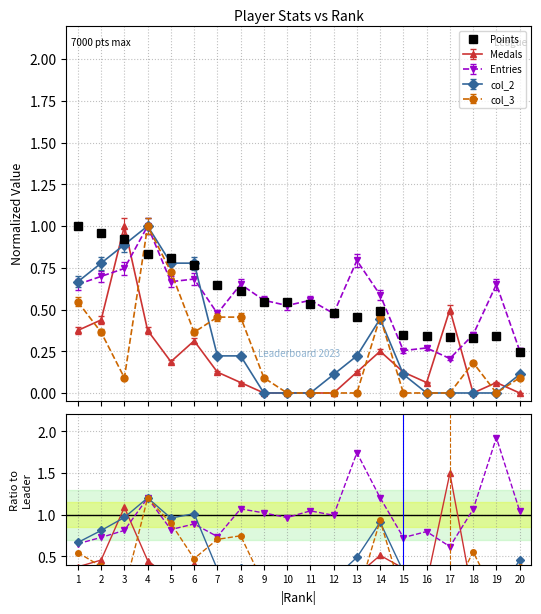

At which category does the chart reach its minimum across all series?

9